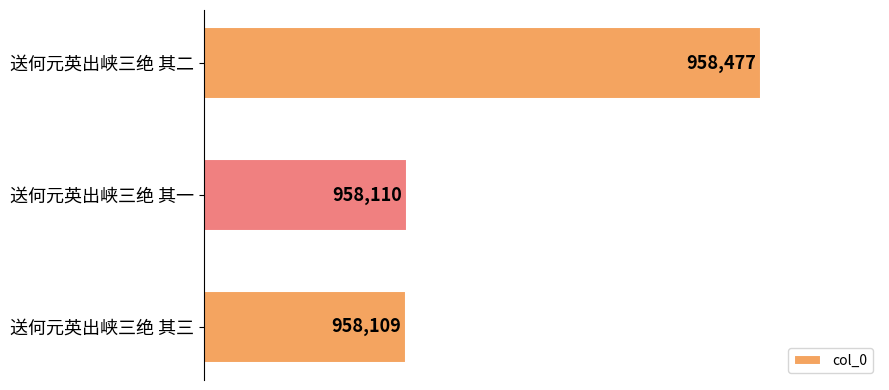

How many series are shown in this chart?

1